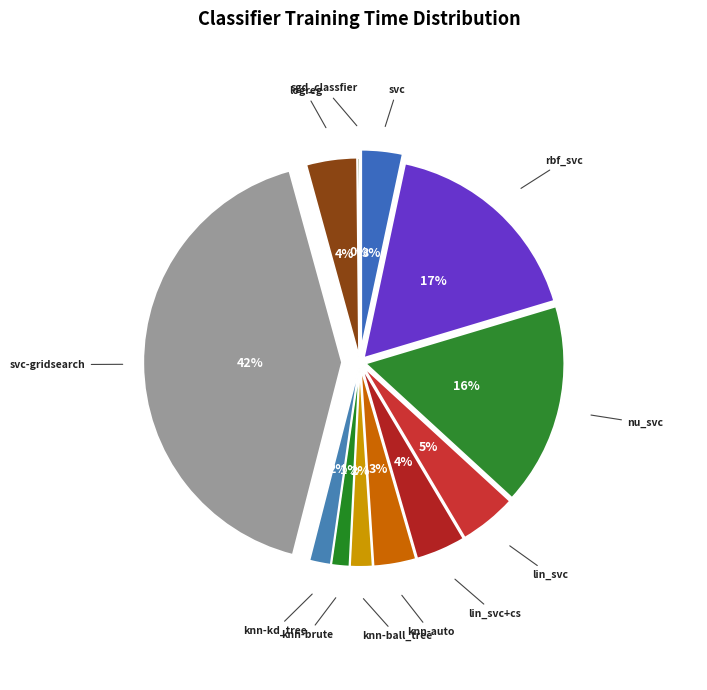

The svc-gridsearch slice represents 42% of the pie. True or false?

True